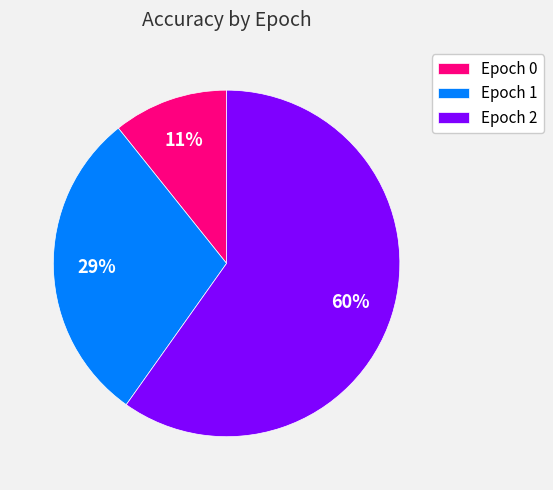

To the nearest percent, what is the average slice percentage?

33%